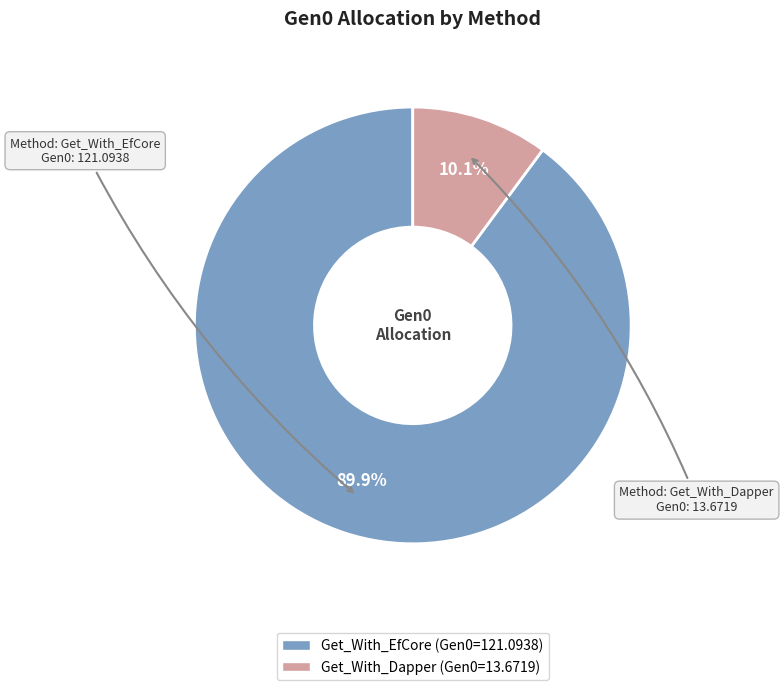

What is the ratio of the value at Get_With_Dapper to the value at Get_With_EfCore?

0.1